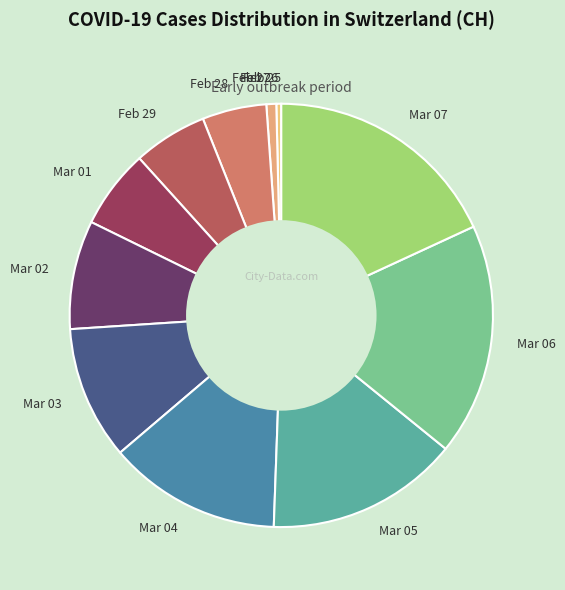

What is the ratio of the value at Feb 28 to the value at Mar 04?

0.4